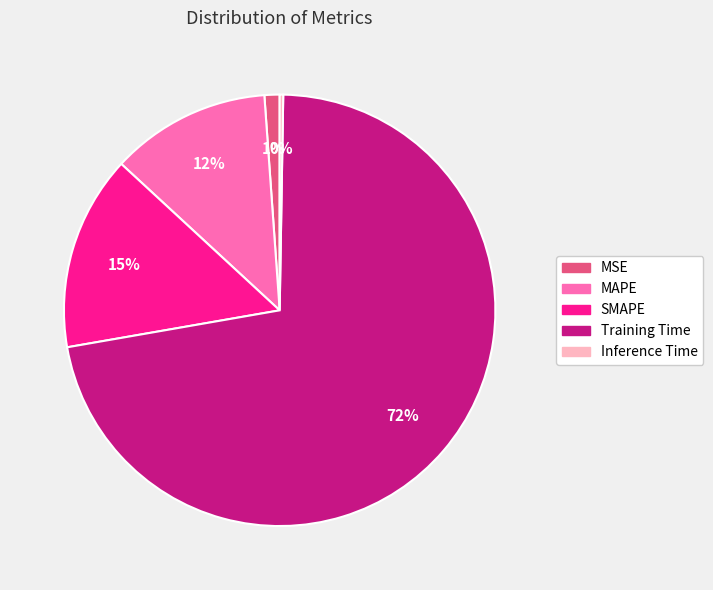

What is the largest slice in the pie chart?

Training Time